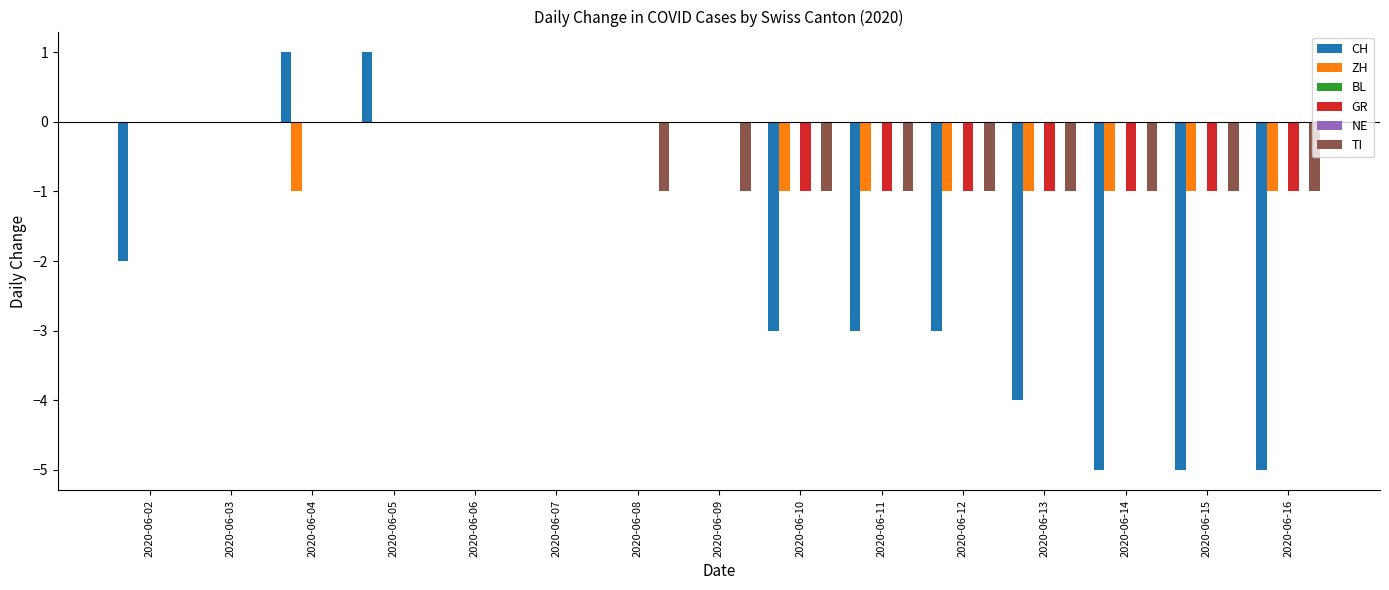

What are all the series names shown in the legend?

CH, ZH, BL, GR, NE, TI